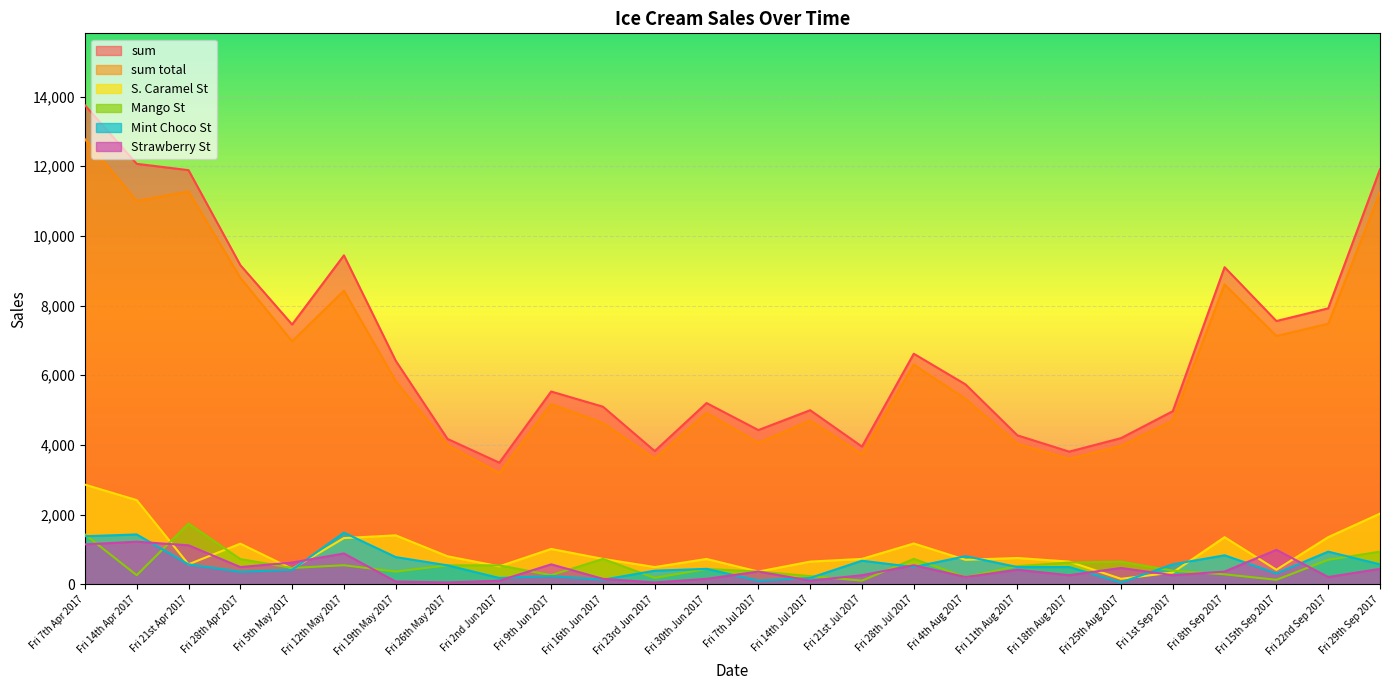

True or false: Mint Choco St has a value of 819.3 at Fri 11th Aug 2017.

False